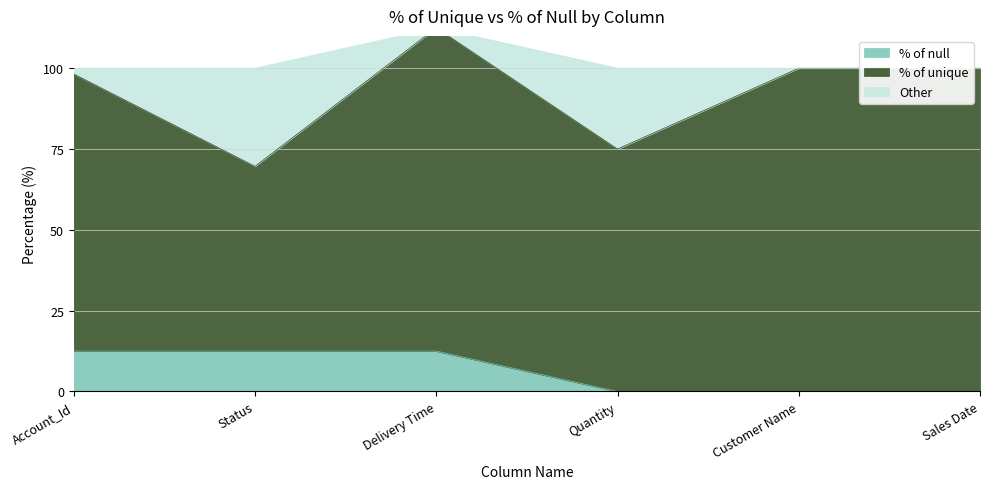

What position from the left is Quantity?

4